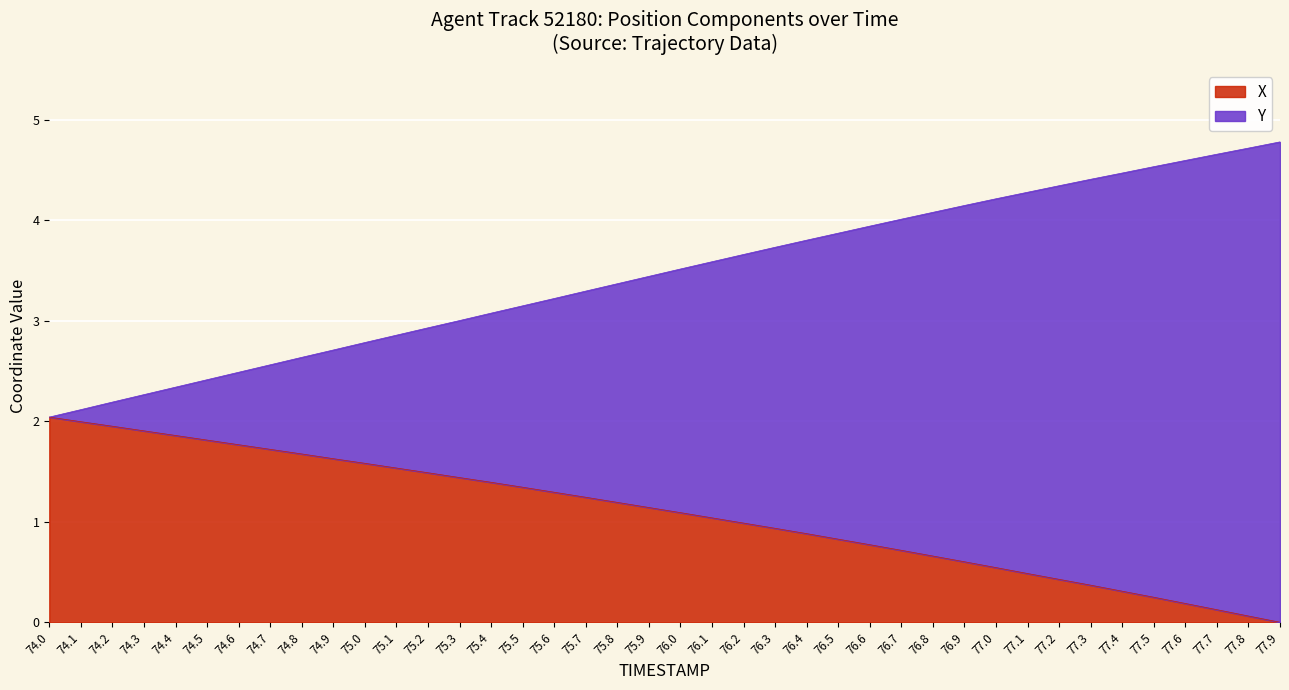

The value of Y at 74.8 is 4.1. True or false?

False